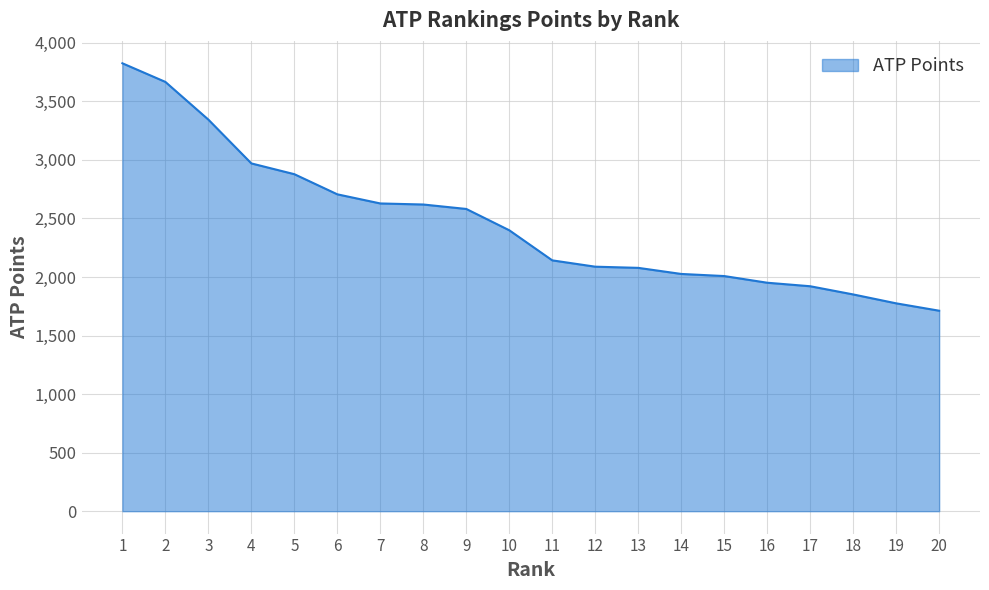

Approximately how many times larger is the value at 10 compared to 1?

0.6